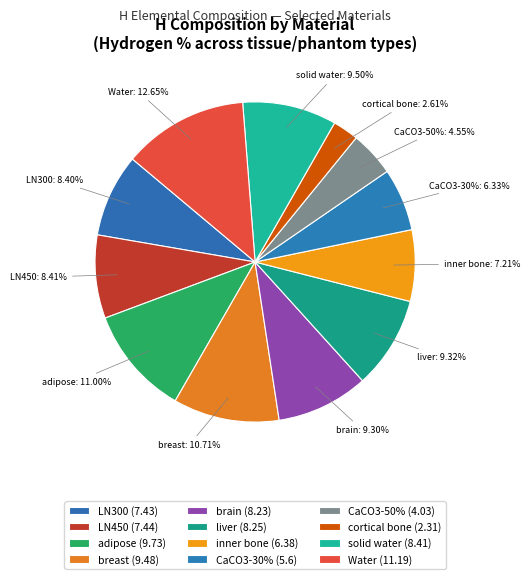

Does any single category account for the majority?

No